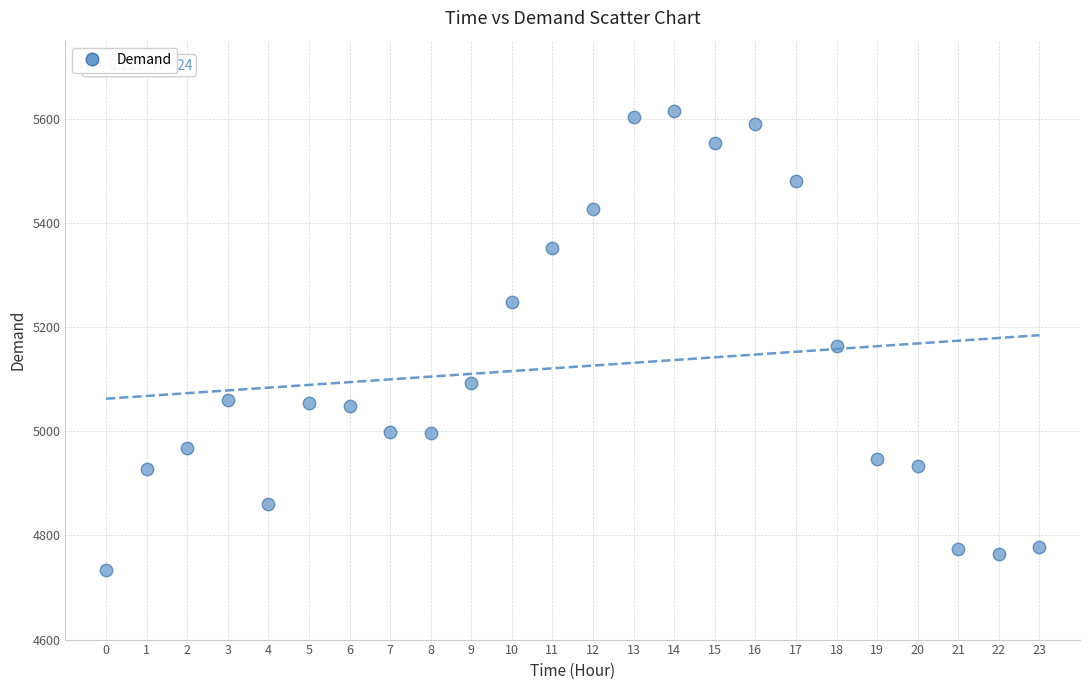

What is the range of Y values (max minus min)?

881